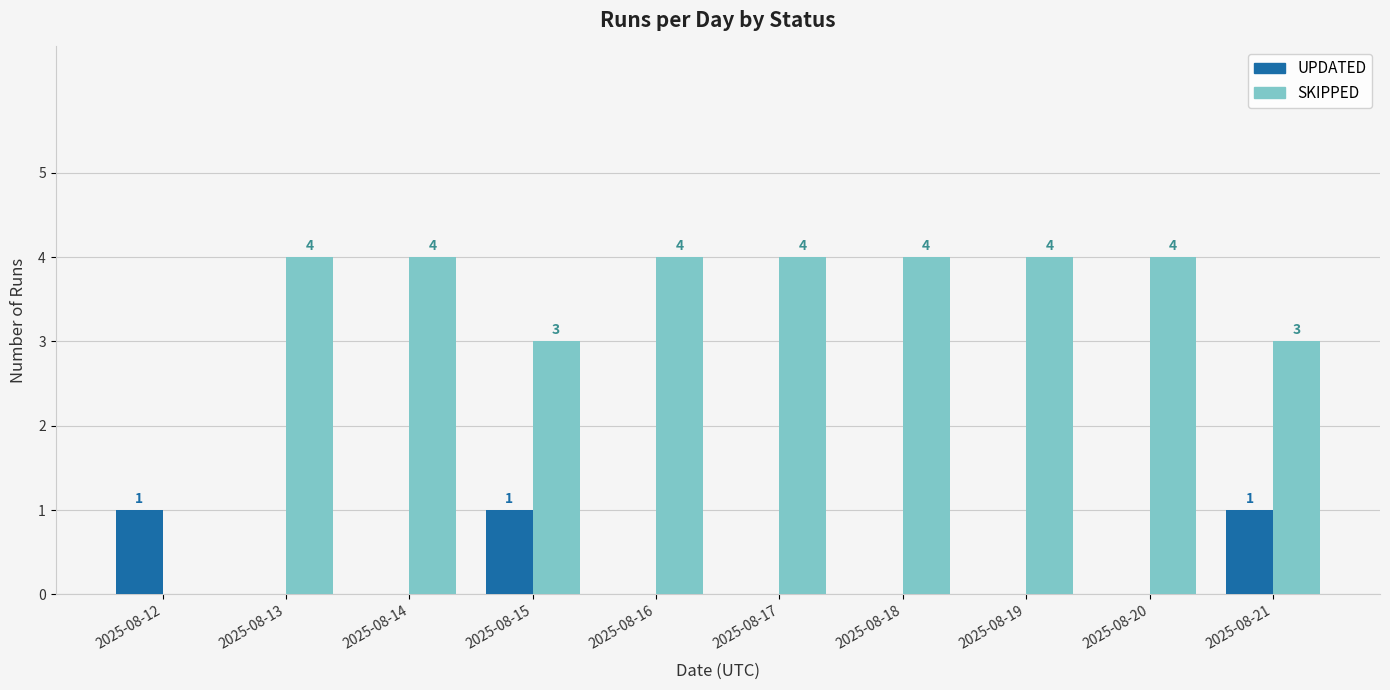

How many values in the UPDATED series exceed 0?

3